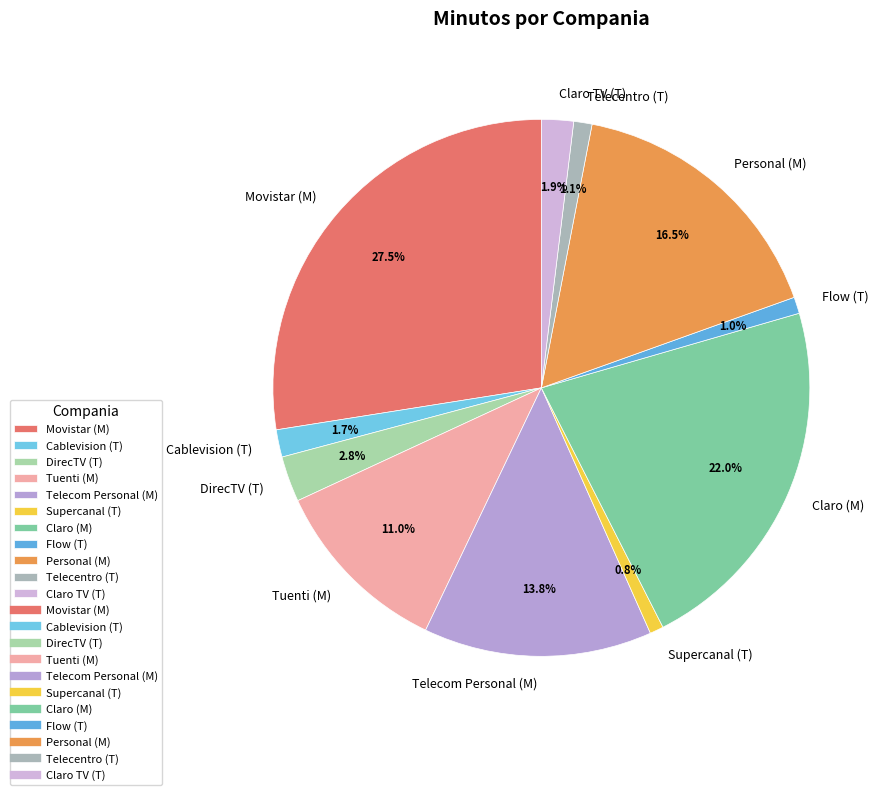

Combined, what portion of the pie is DirecTV (T) and Personal (M)?

19.3%